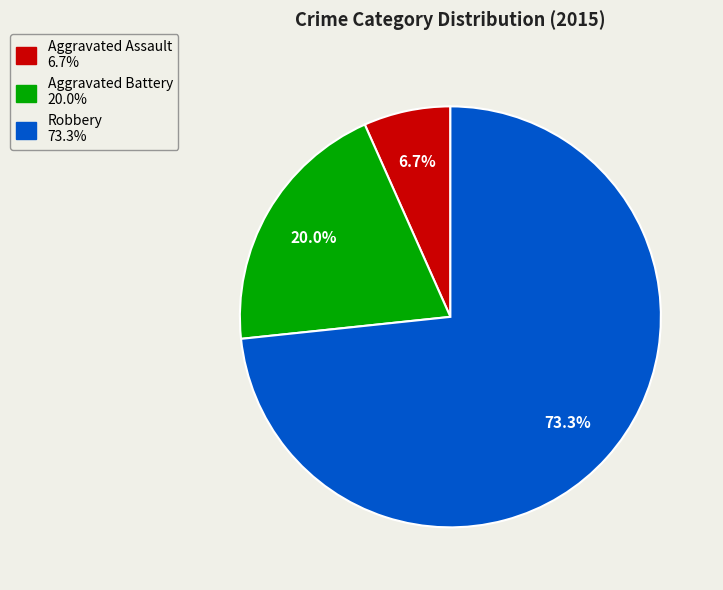

Is it true that Aggravated Battery is 28% of the pie?

False